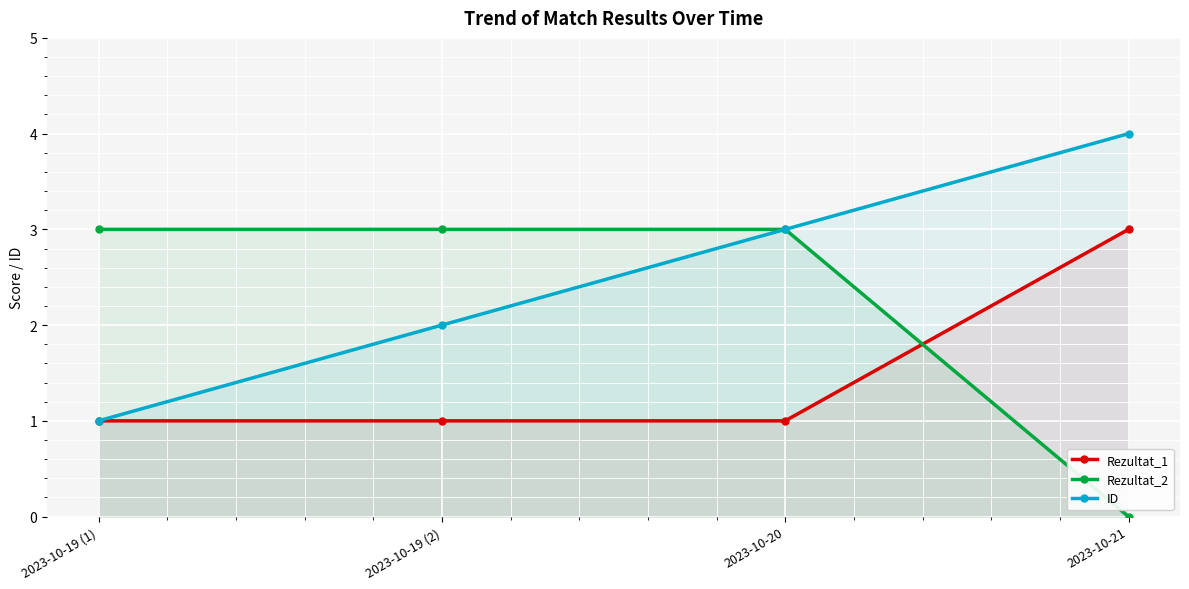

What is the sum of the ID values at 2023-10-19 (1) and 2023-10-20?

4